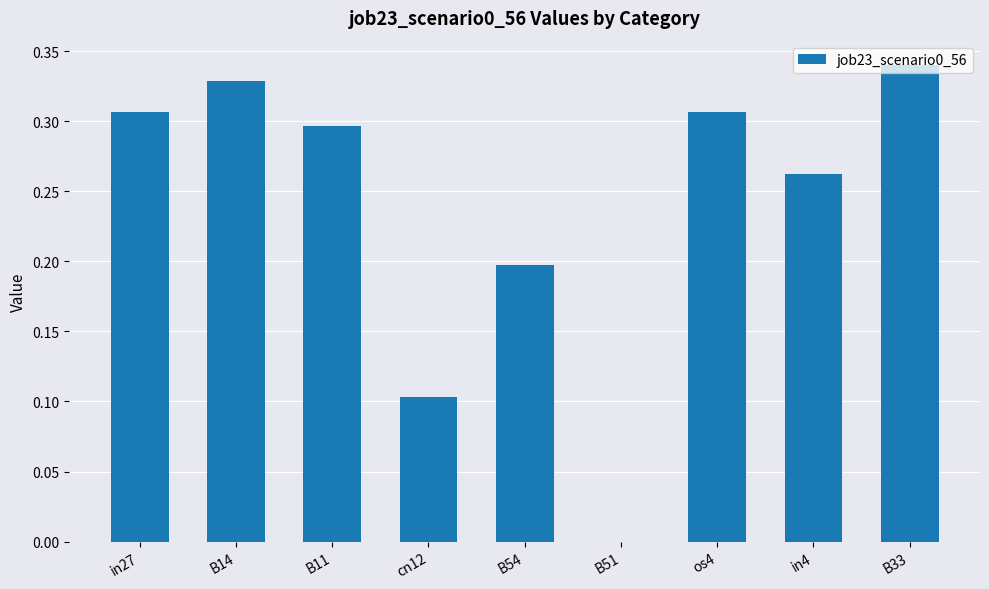

What is the change in value from B14 to B51?

-0.3